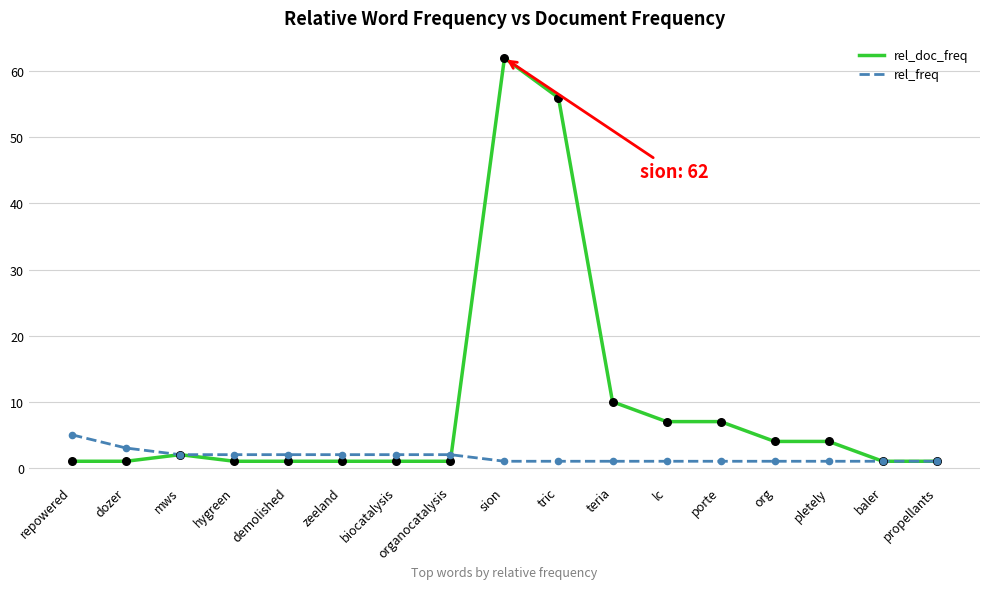

Between sion and org, which series saw the biggest shift?

rel_doc_freq